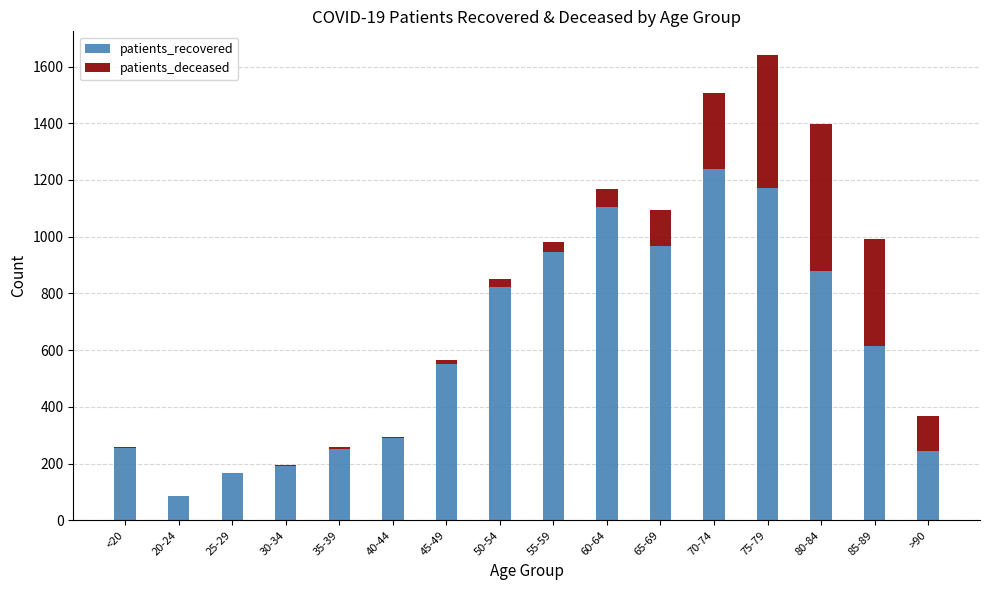

What is the sum of all patients_recovered values?

9783